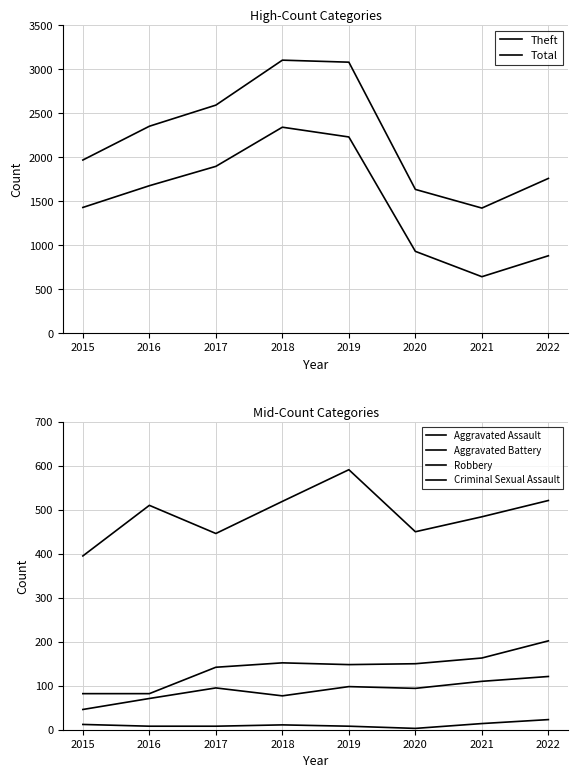

At which category does Aggravated Battery reach its first local peak?

2018